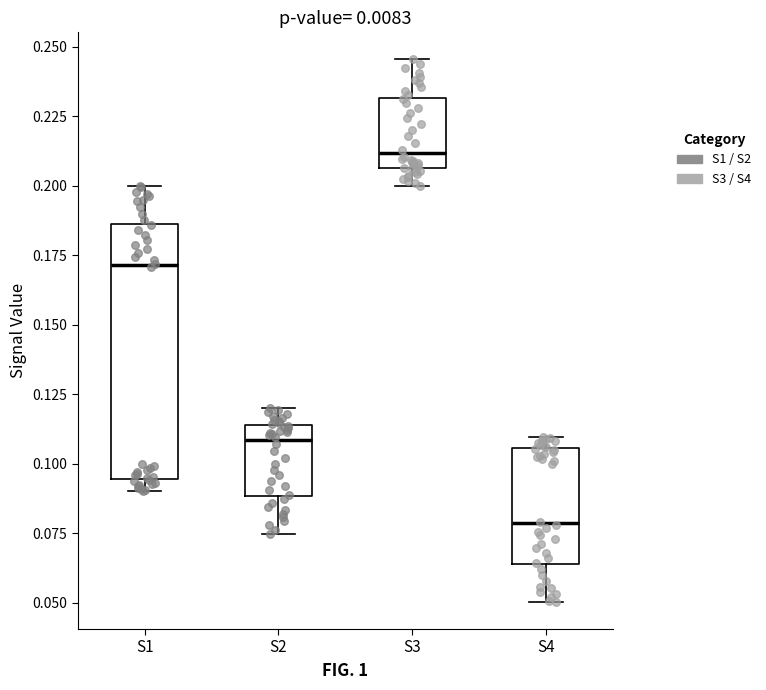

Where does the upper whisker of the box for S2 end on the y-axis? The values are not printed on the chart, so give them approximately, as read against the axis.

0.120